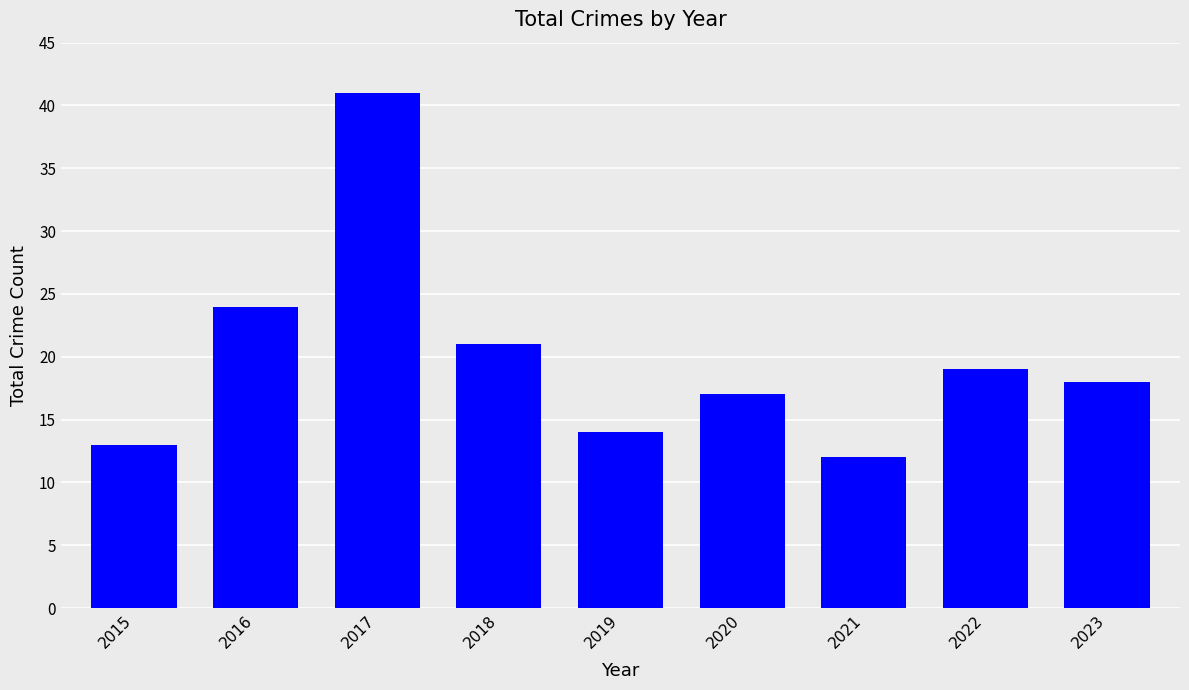

At which category does the chart reach its peak across all series?

2017